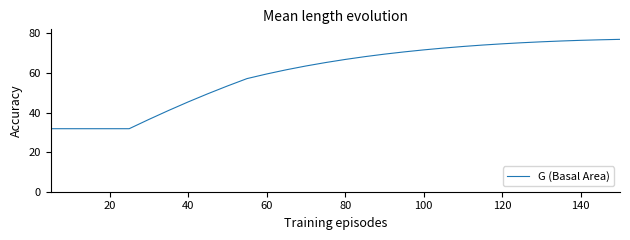

What is the difference between the maximum and minimum values?

45.1